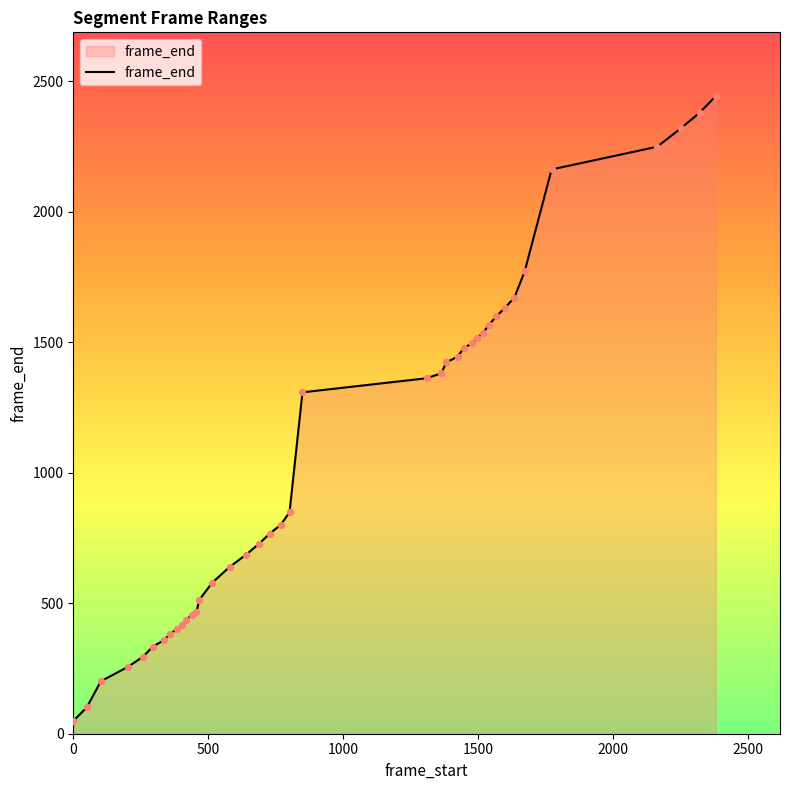

What is the difference between the maximum and minimum values?

2394